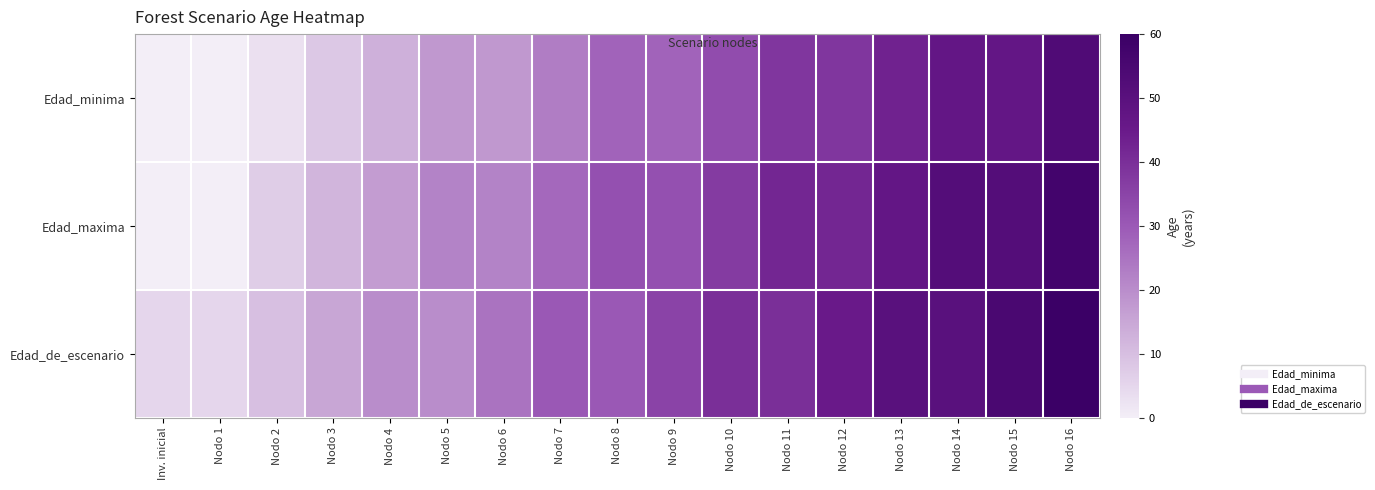

Reading left to right, list all the values displayed in this chart.

Edad_minima: Inv. inicial=0	Nodo 1=0	Nodo 2=3	Nodo 3=8	Nodo 4=13	Nodo 5=18	Nodo 6=18	Nodo 7=23	Nodo 8=28	Nodo 9=28	Nodo 10=33	Nodo 11=38	Nodo 12=38	Nodo 13=43	Nodo 14=47	Nodo 15=47	Nodo 16=53
Edad_maxima: Inv. inicial=0	Nodo 1=0	Nodo 2=7	Nodo 3=12	Nodo 4=17	Nodo 5=22	Nodo 6=22	Nodo 7=27	Nodo 8=32	Nodo 9=32	Nodo 10=37	Nodo 11=42	Nodo 12=42	Nodo 13=47	Nodo 14=52	Nodo 15=52	Nodo 16=57
Edad_de_escenario: Inv. inicial=5	Nodo 1=5	Nodo 2=10	Nodo 3=15	Nodo 4=20	Nodo 5=20	Nodo 6=25	Nodo 7=30	Nodo 8=30	Nodo 9=35	Nodo 10=40	Nodo 11=40	Nodo 12=45	Nodo 13=50	Nodo 14=50	Nodo 15=55	Nodo 16=60